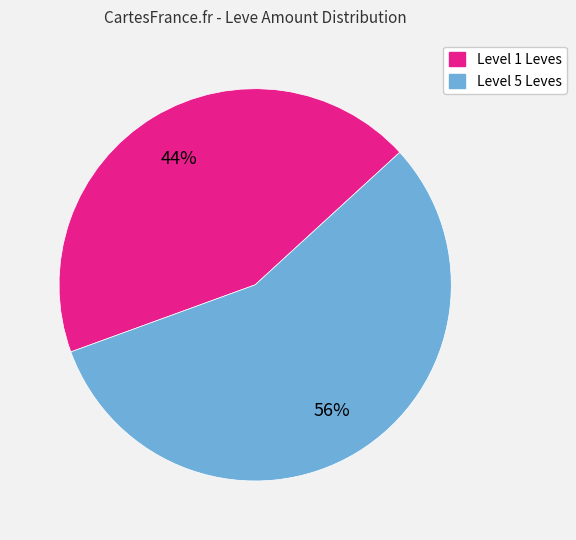

Is there a majority slice in this chart?

Yes